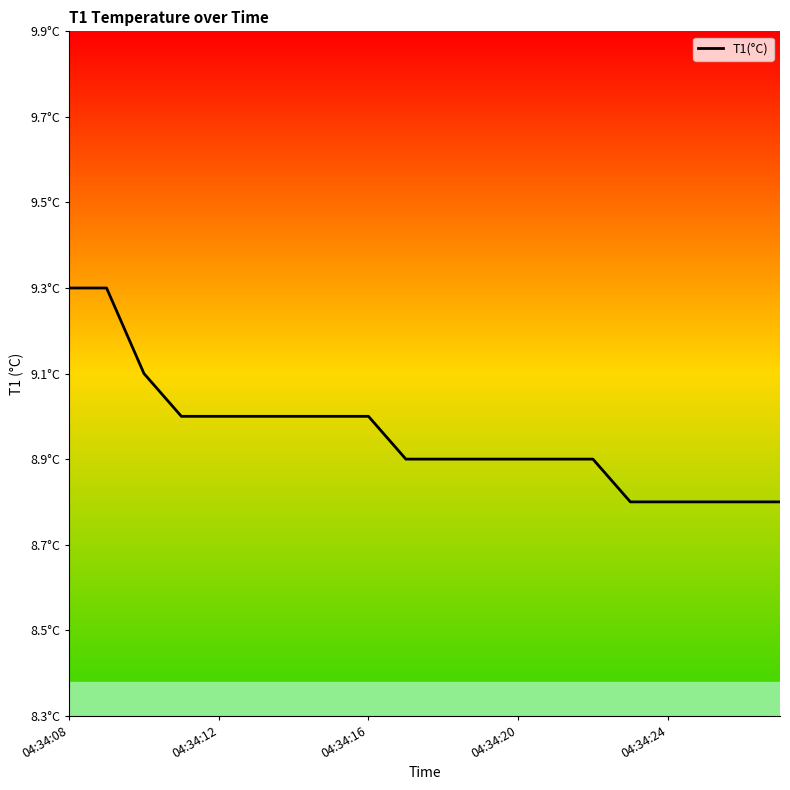

What is the value of the 20th point from the left?

8.8